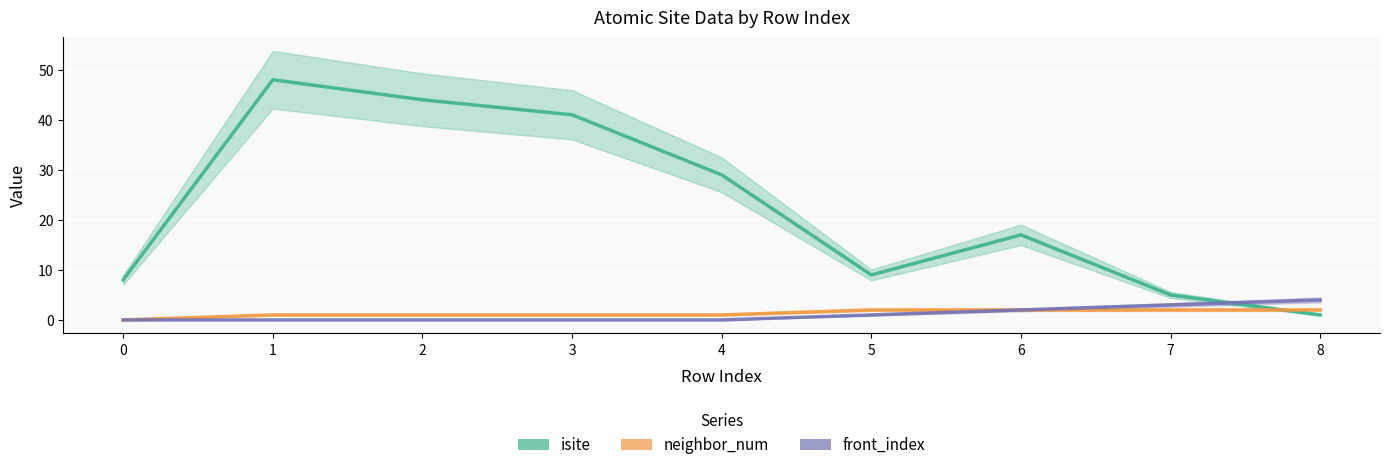

Between 1 and 6, which series saw the biggest shift?

isite